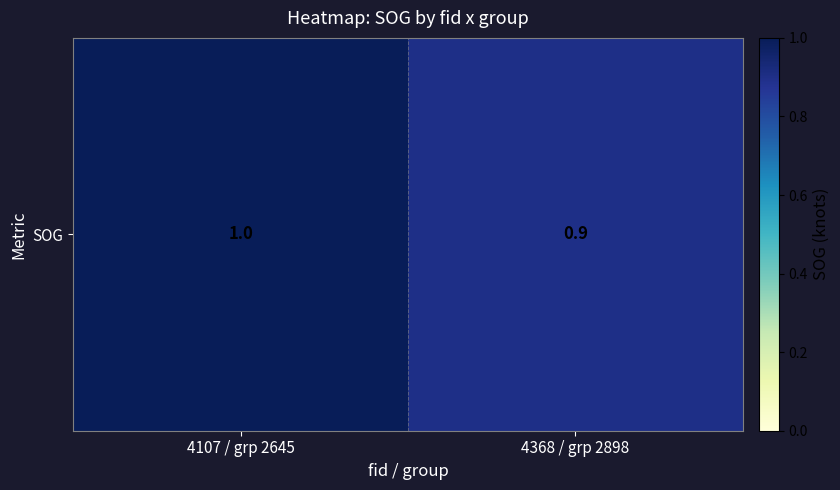

List the labels in order of value, largest first.

4107 / grp 2645, 4368 / grp 2898